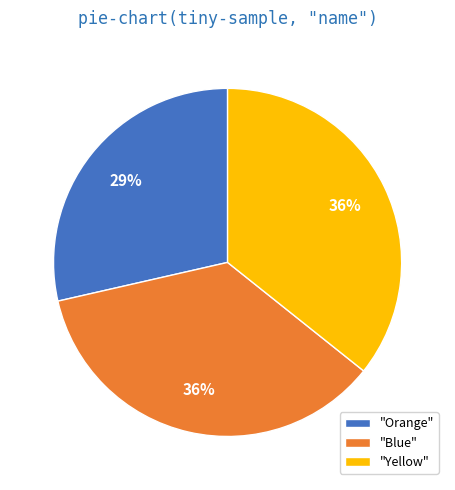

What is the smallest slice in the pie chart?

"Orange"